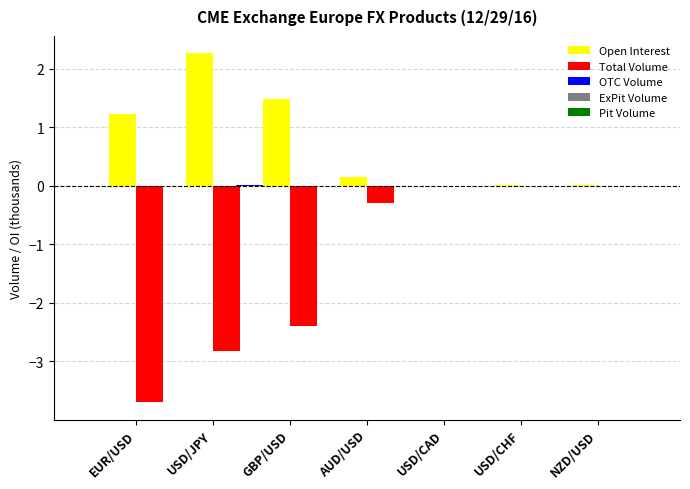

The value of Total Volume at NZD/USD is -1.4. True or false?

False